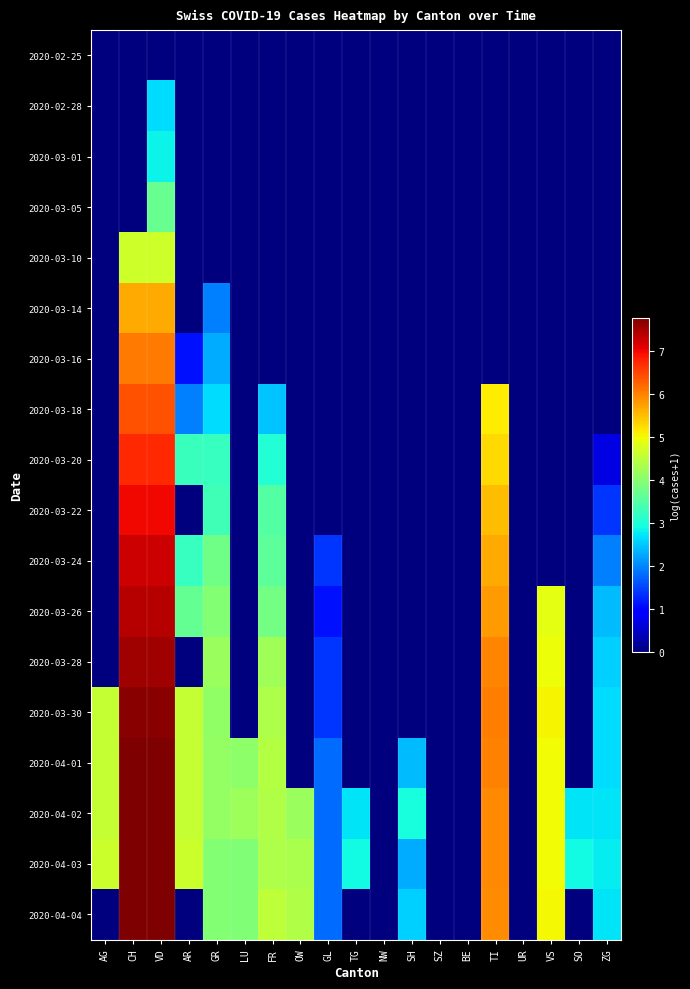

Which has a higher value, VS or SH?

VS